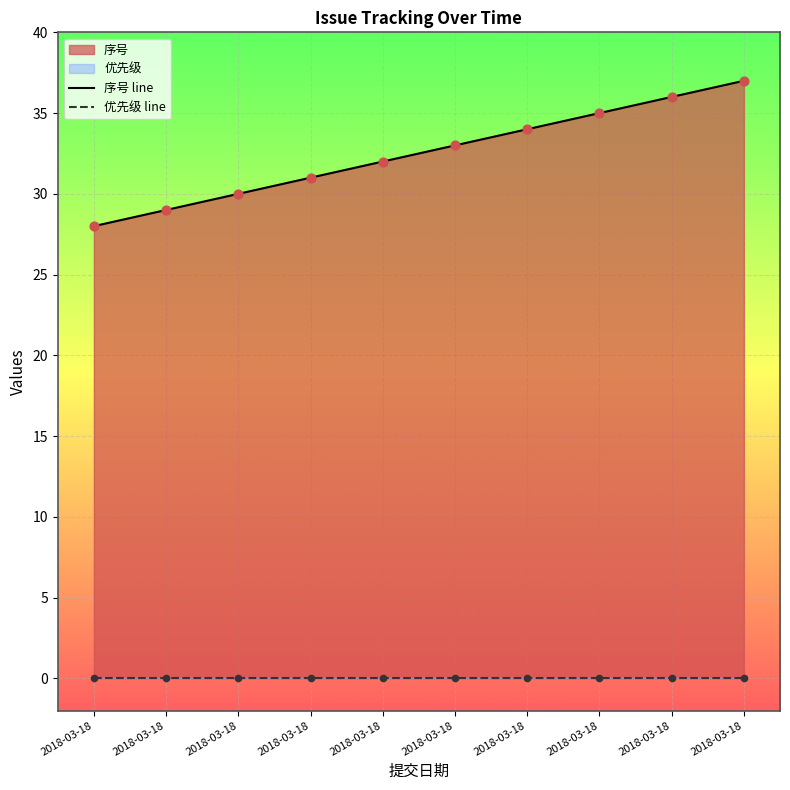

Which series has the widest spread of Y values?

序号 line